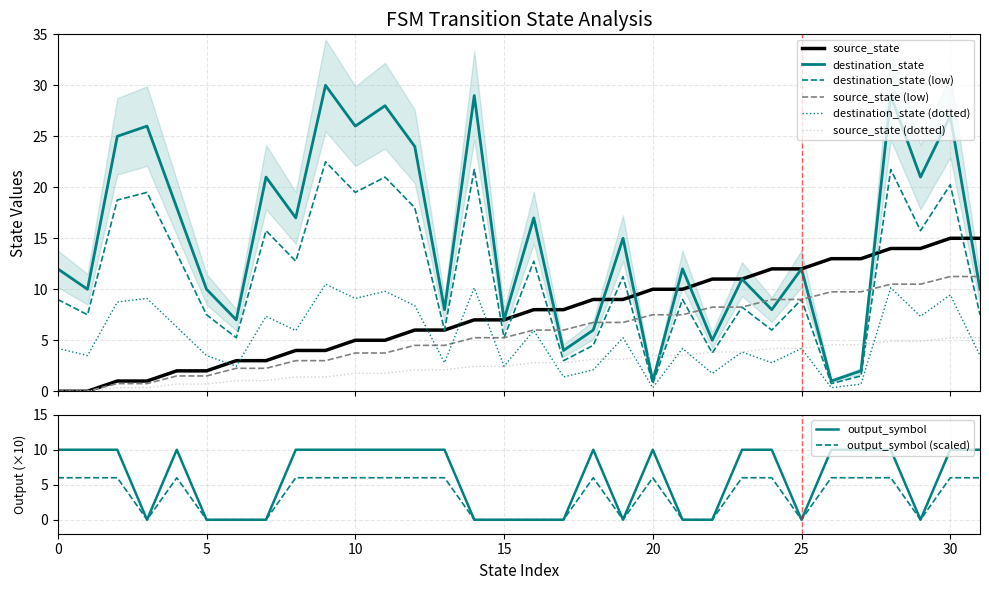

Which series ends up on top after the final intersection of source_state and output_symbol?

source_state